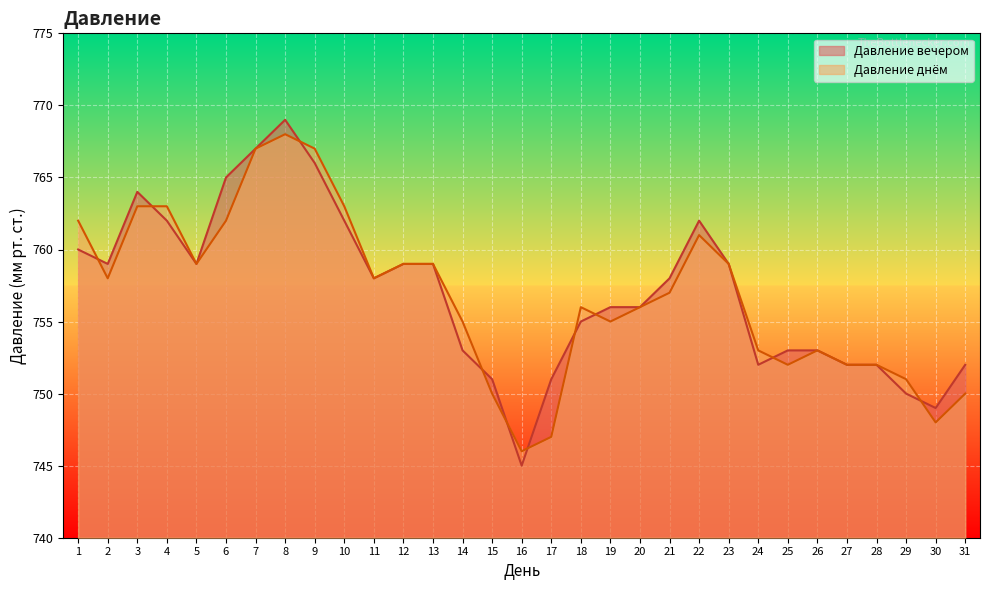

How many interior local peaks does the Давление днём series have?

4